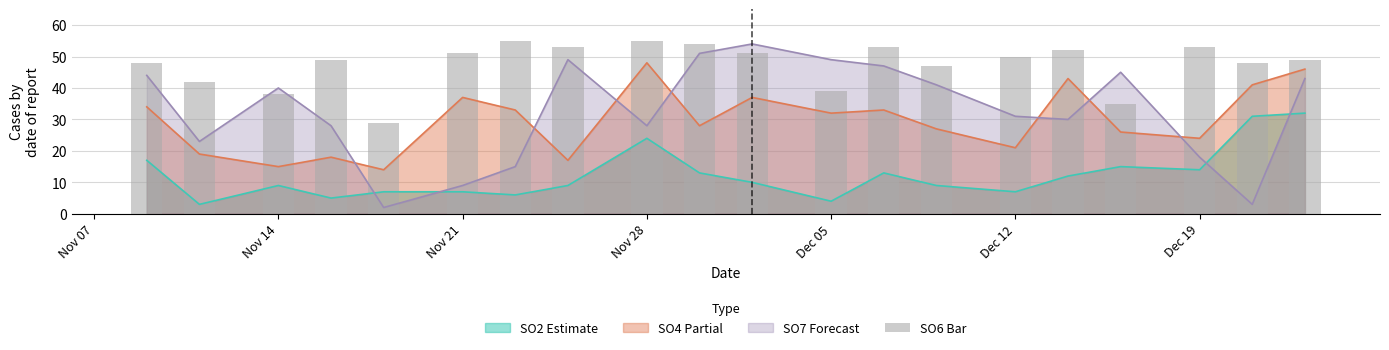

True or false: SO4 Partial and SO2 Estimate cross at least once.

False